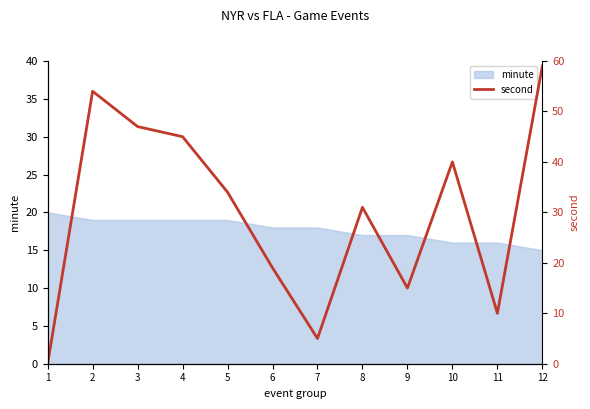

Reading left to right, extract all data points from this chart.

1=0	2=54	3=47	4=45	5=34	6=19	7=5	8=31	9=15	10=40	11=10	12=59